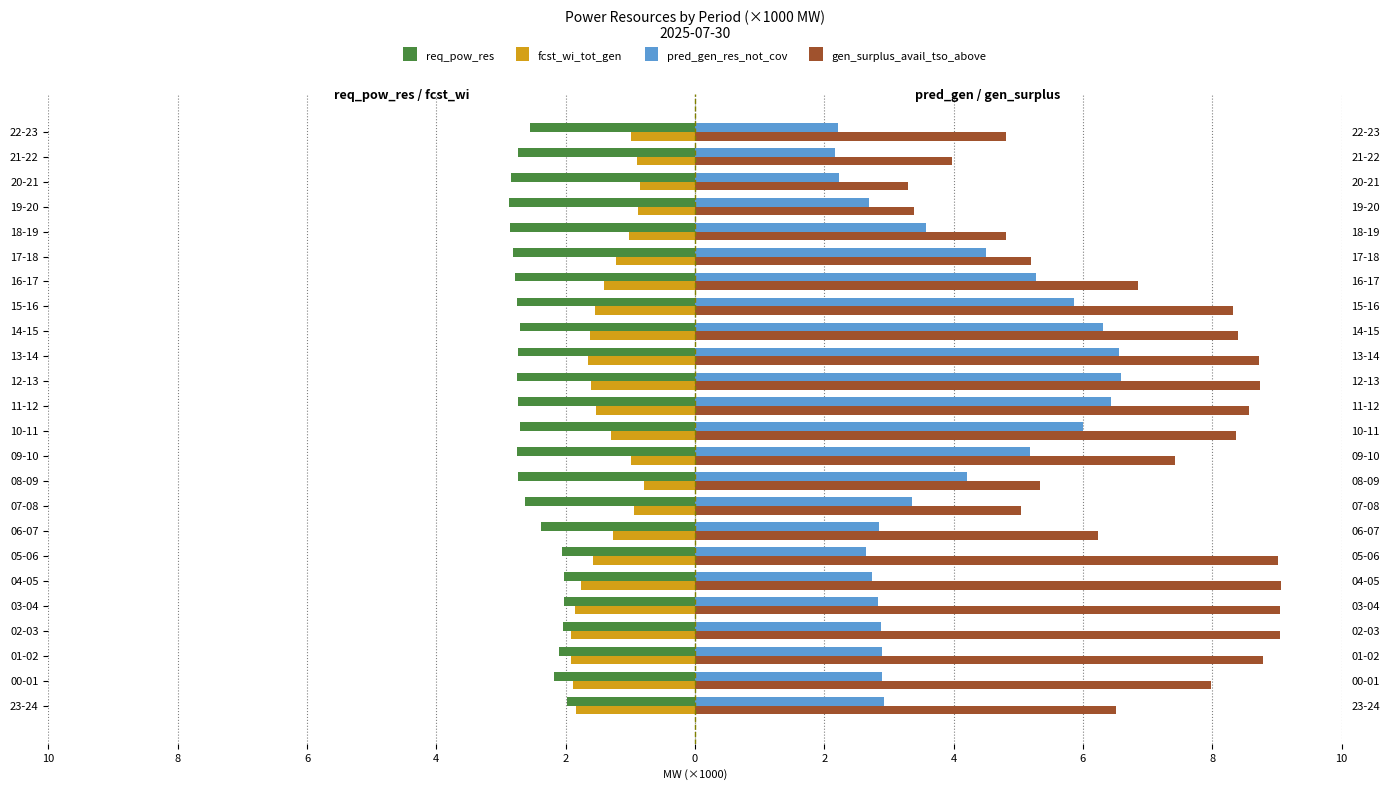

Reading right to left, what are all the values shown in this chart?

req_pow_res: -2.6	-2.7	-2.8	-2.9	-2.9	-2.8	-2.8	-2.8	-2.7	-2.7	-2.8	-2.7	-2.7	-2.7	-2.7	-2.6	-2.4	-2.1	-2.0	-2.0	-2.0	-2.1	-2.2	-2.0
fcst_wi_tot_gen: -1.0	-0.9	-0.8	-0.9	-1.0	-1.2	-1.4	-1.5	-1.6	-1.6	-1.6	-1.5	-1.3	-1.0	-0.8	-0.9	-1.3	-1.6	-1.8	-1.9	-1.9	-1.9	-1.9	-1.8
pred_gen_res_not_cov: 2.2	2.2	2.2	2.7	3.6	4.5	5.3	5.9	6.3	6.6	6.6	6.4	6.0	5.2	4.2	3.4	2.9	2.6	2.7	2.8	2.9	2.9	2.9	2.9
gen_surplus_avail_tso_above: 4.8	4.0	3.3	3.4	4.8	5.2	6.9	8.3	8.4	8.7	8.7	8.6	8.4	7.4	5.3	5.0	6.2	9.0	9.1	9.1	9.0	8.8	8.0	6.5